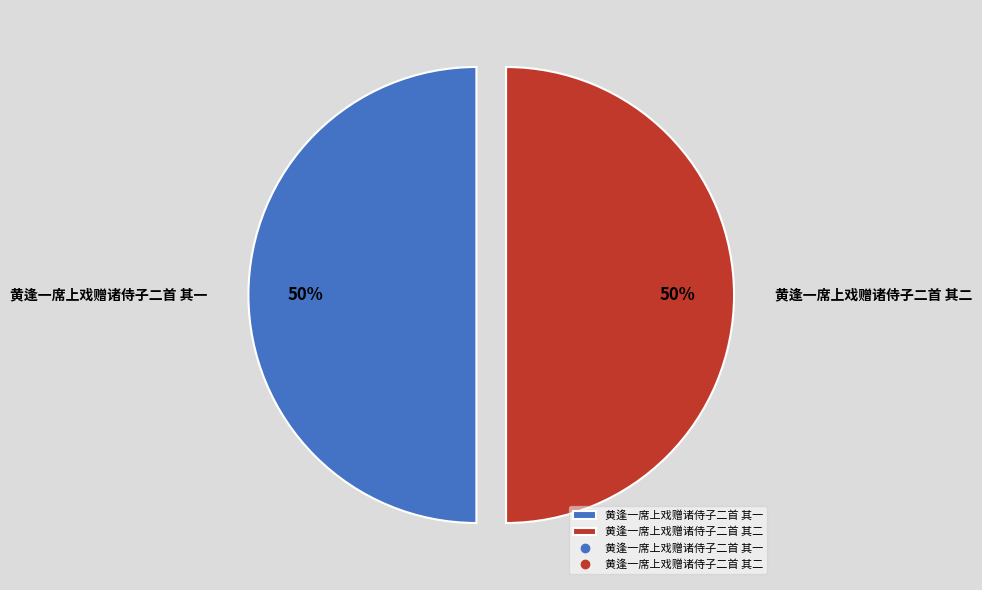

What percentage is the 黄逢一席上戏赠诸侍子二首 其一 slice, to the nearest percent?

50%